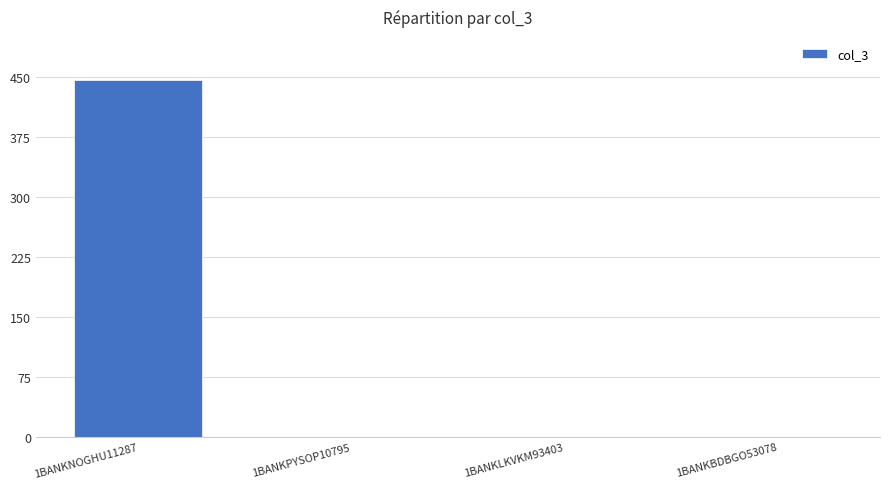

Reading left to right, extract all data points from this chart.

446	0	0	0